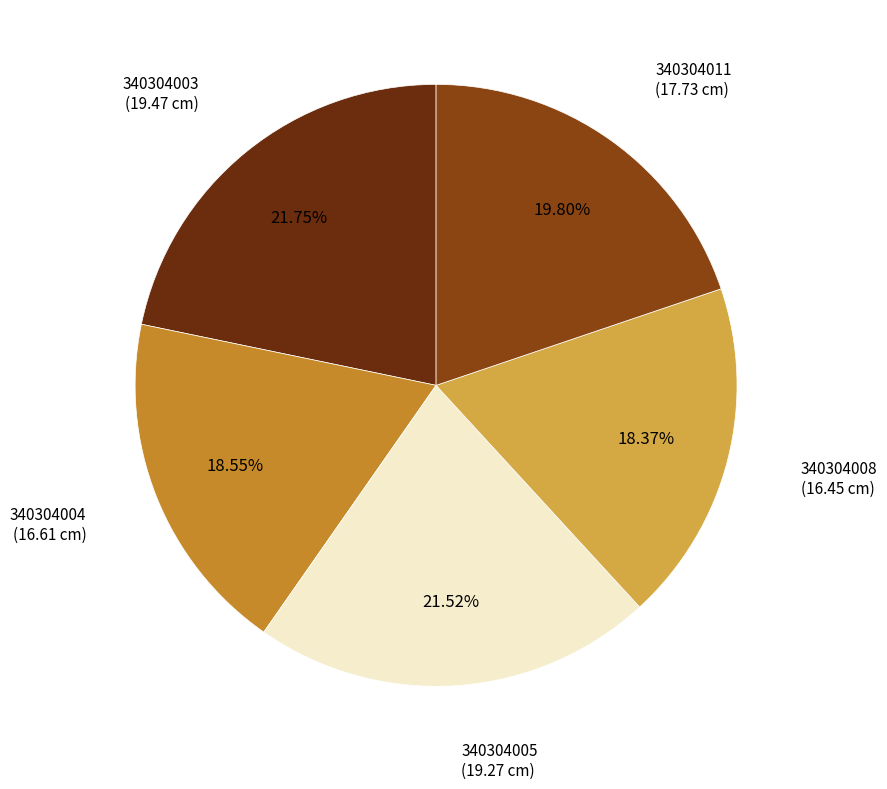

Is there a majority slice in this chart?

No